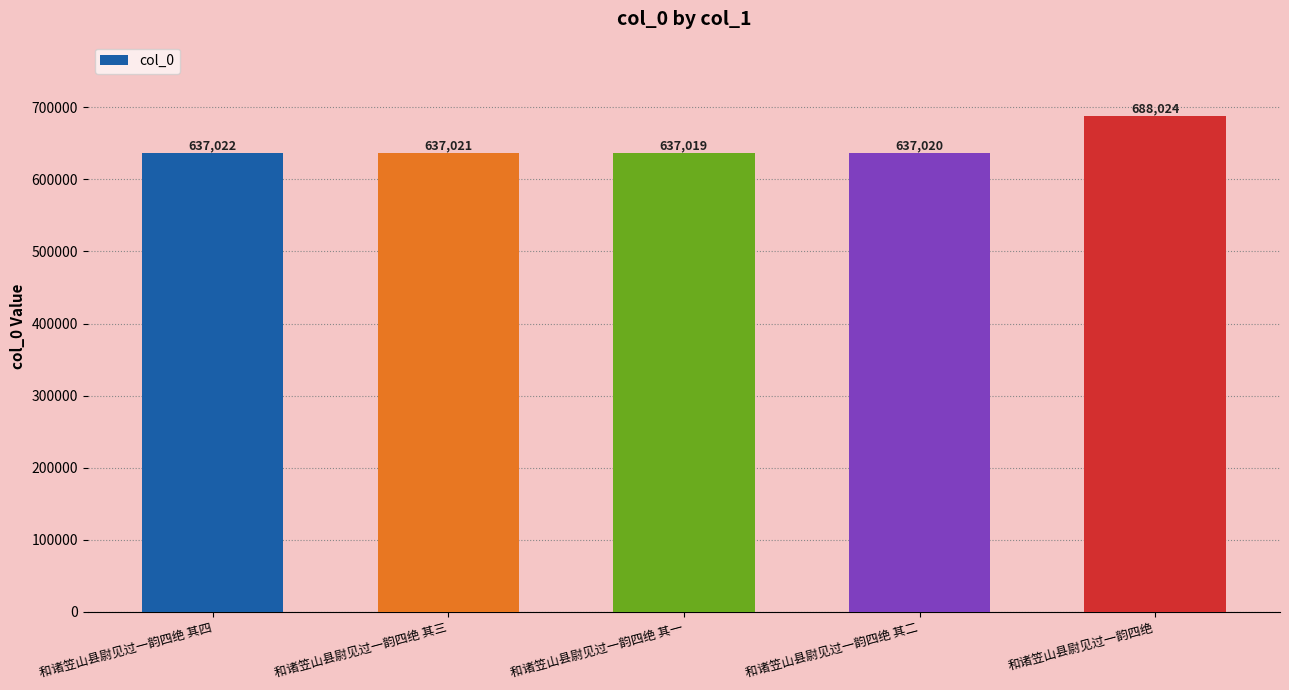

Rank the categories by value from highest to lowest.

和诸笠山县尉见过一韵四绝, 和诸笠山县尉见过一韵四绝 其四, 和诸笠山县尉见过一韵四绝 其三, 和诸笠山县尉见过一韵四绝 其二, 和诸笠山县尉见过一韵四绝 其一